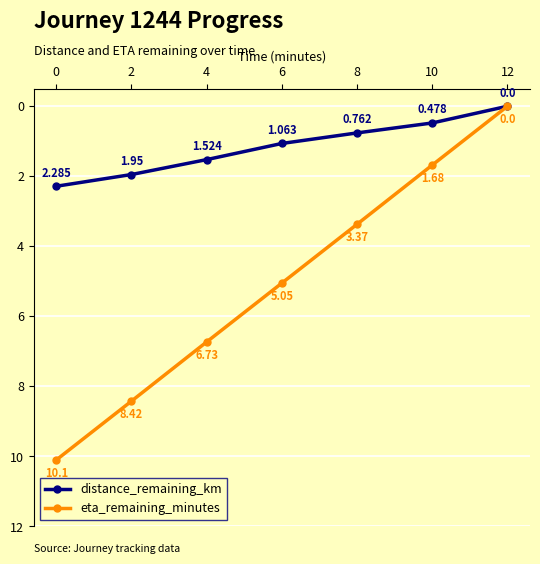

Where is distance_remaining_km nearest to the value 1?

6